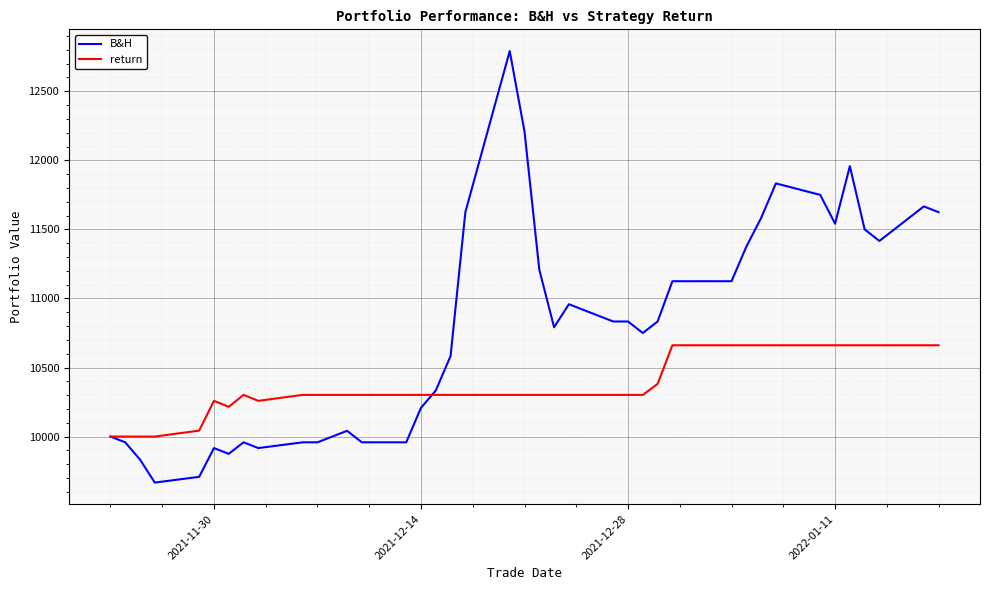

What is the highest value of the B&H series?

12791.2